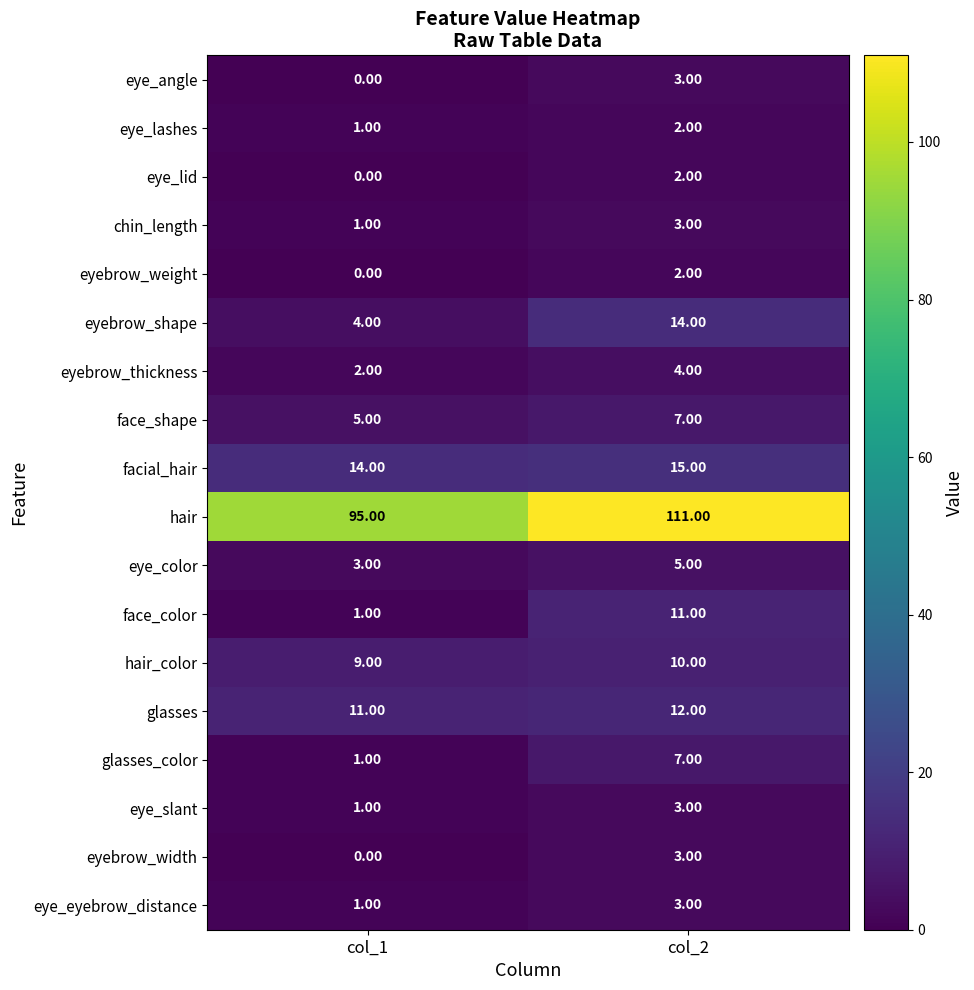

List the labels in order of eye_color value, smallest first.

col_1, col_2